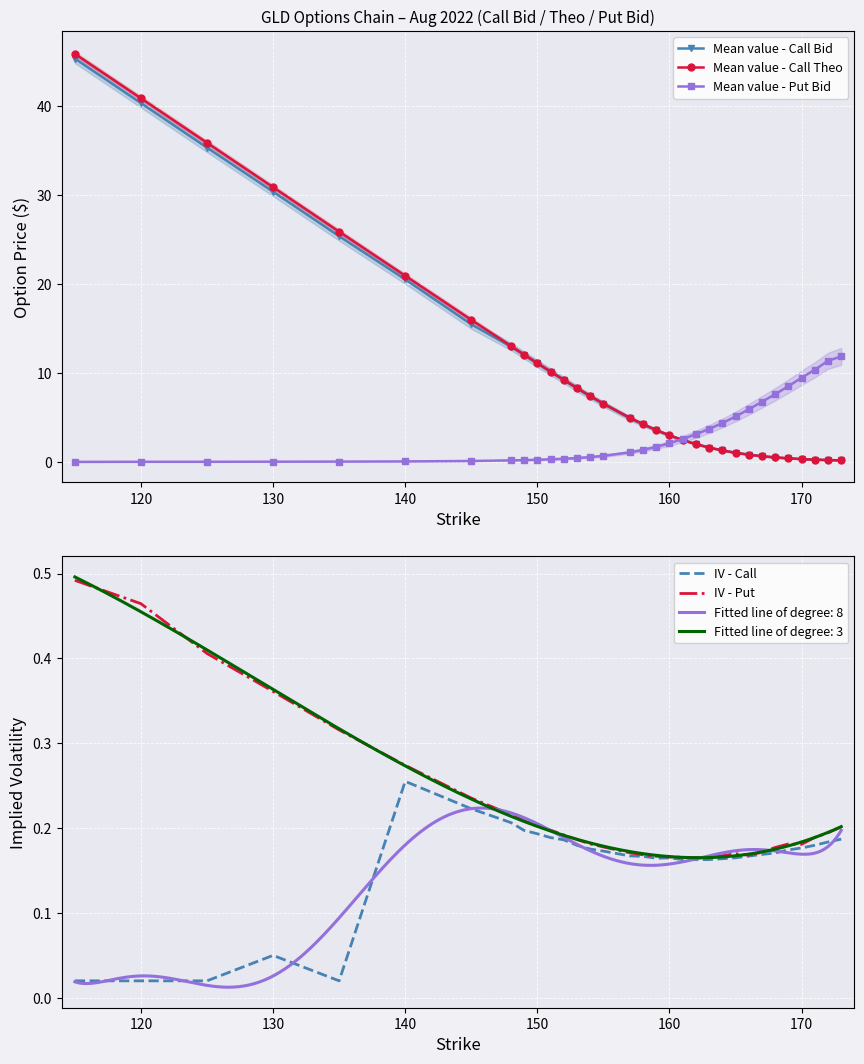

Which series has the largest total across all categories?

Mean value - Call Theo